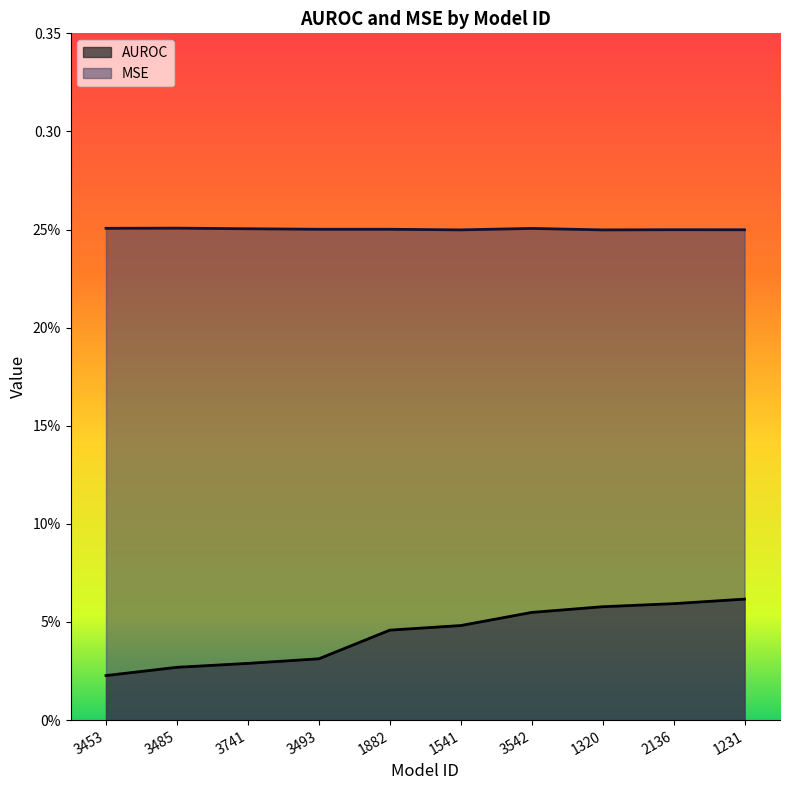

At which category does MSE reach its first local peak?

3485